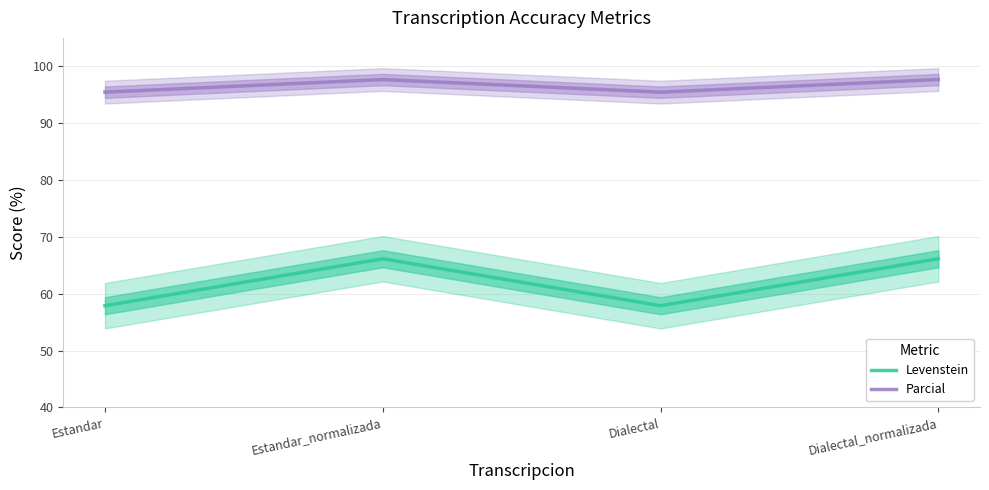

What is the spread (max minus min) of values at Estandar_normalizada?

31.5